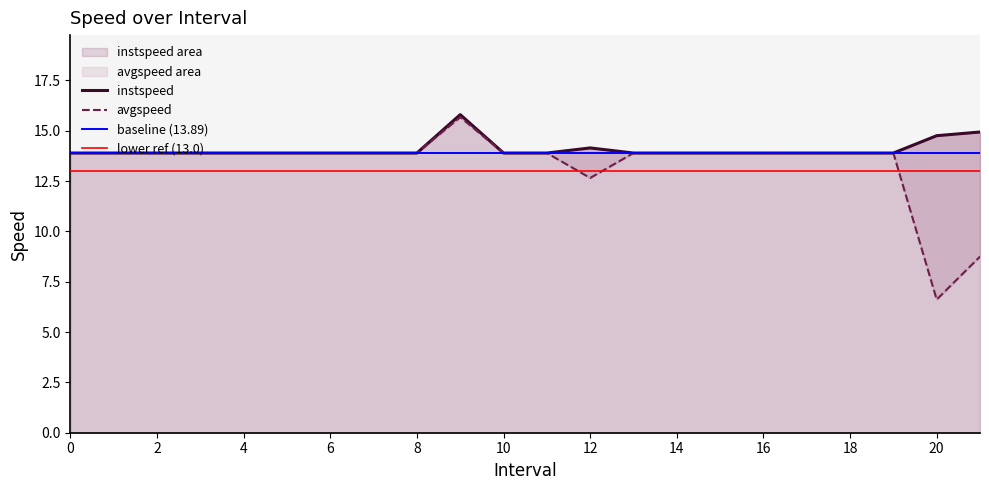

What is the difference between the instspeed values at 4 and 20.0?

0.9